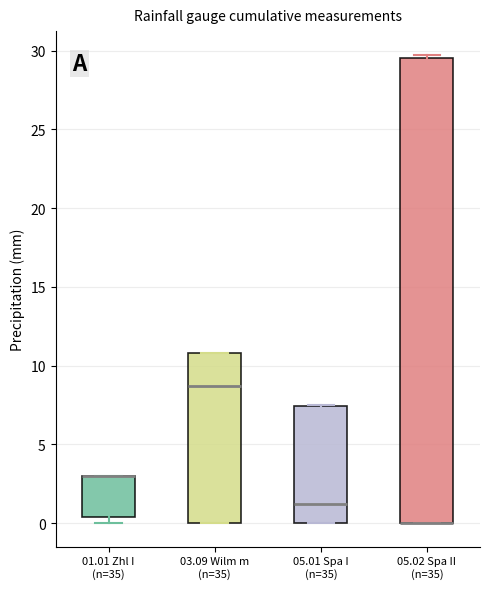

Reading left to right, read every box against the y-axis: the position of its median line, the range the box covers, and the ends of its whiskers. The values are not printed on the chart, so give them approximately, as read against the axis.

01.01 Zhl I (n=35): median 3.0 (drawn on the box's upper edge), box 0.5 to 3.0, whiskers 0.0 to 3.0
03.09 Wilm m (n=35): median 8.5, box 0.0 to 11.0, whiskers 0.0 to 11.0
05.01 Spa I (n=35): median 1.0, box 0.0 to 7.5, whiskers 0.0 to 7.5
05.02 Spa II (n=35): median 0.0 (drawn on the box's lower edge), box 0.0 to 29.5, whiskers 0.0 to 30.0